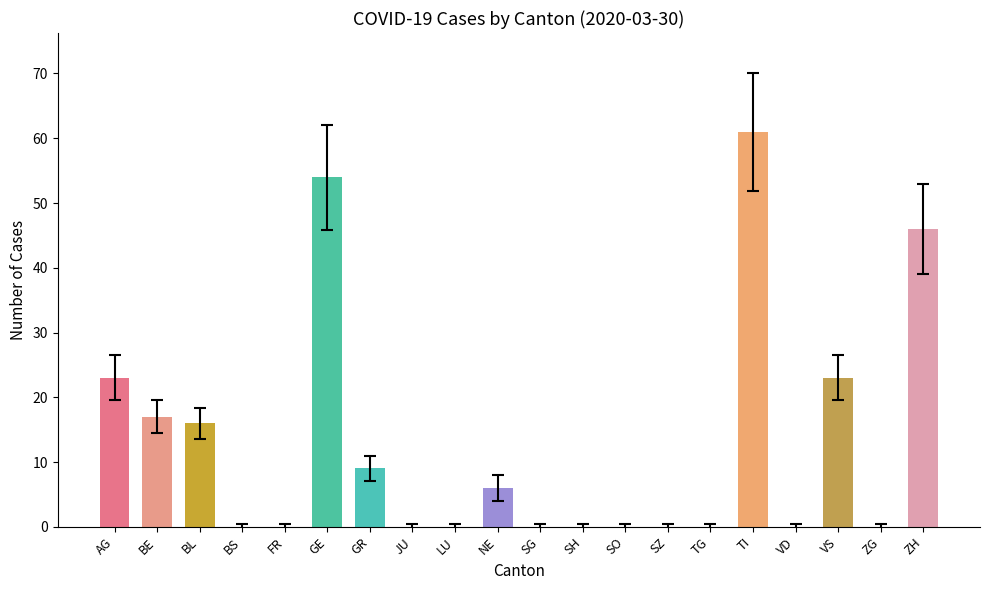

What value does the data have at AG, to the nearest 5?

25